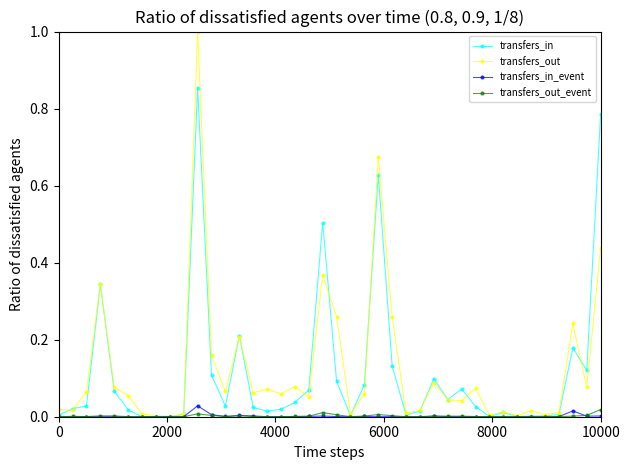

Rank the series by their maximum value, from lowest to highest.

transfers_out_event, transfers_in_event, transfers_in, transfers_out